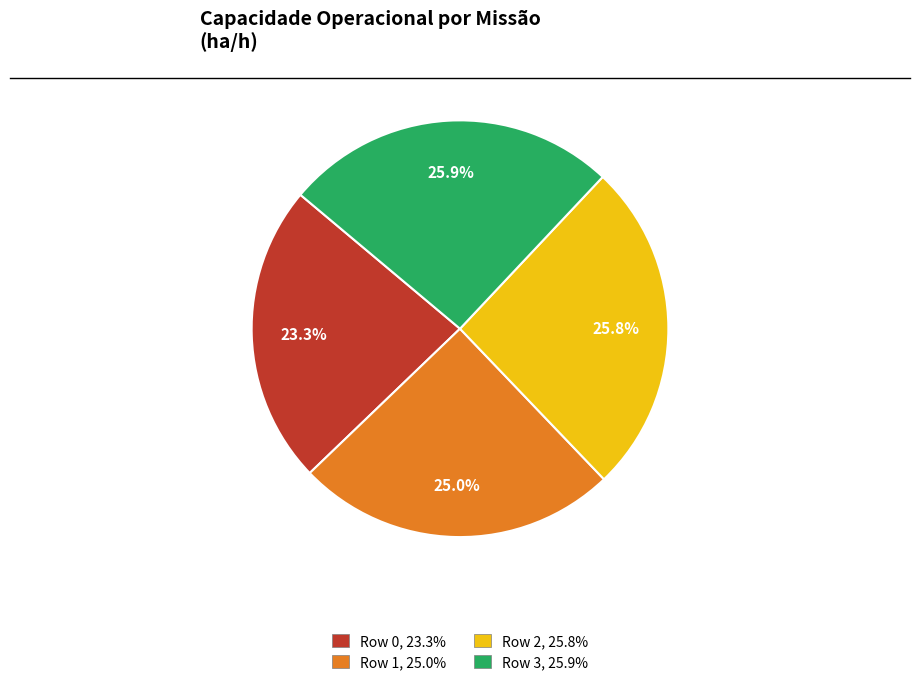

Do Row 2 and Row 3 together represent more than half of the pie?

Yes